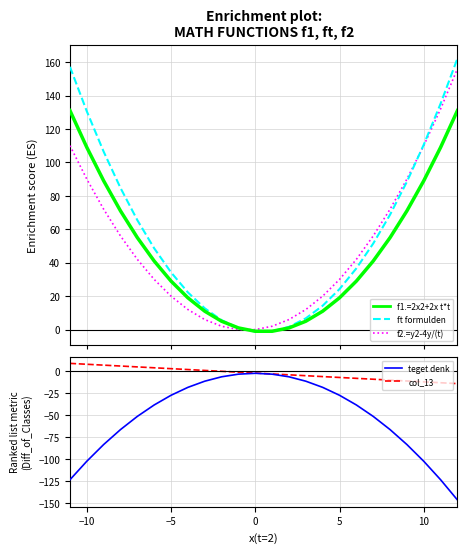

The f2.=y2-4y/(t) series shows 24.9 at 17. True or false?

False